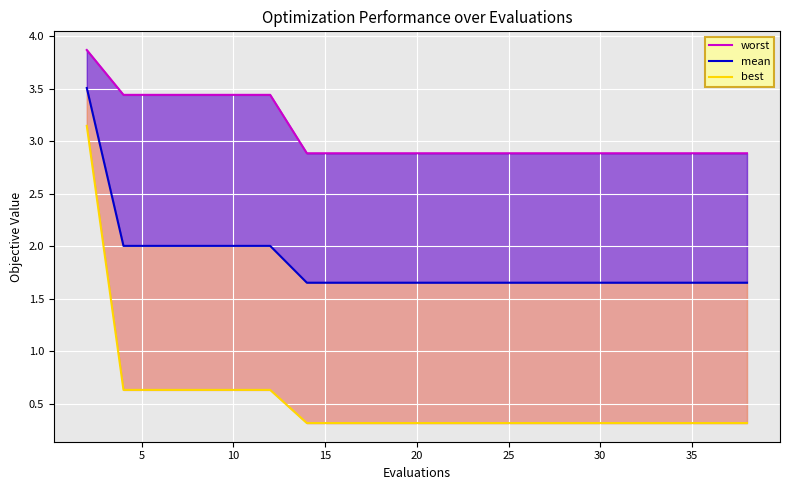

Reading left to right, transcribe all the data shown in this chart.

worst: 3.9	3.4	3.4	3.4	3.4	3.4	2.9	2.9	2.9	2.9	2.9	2.9	2.9	2.9	2.9	2.9	2.9	2.9	2.9	2.9
mean: 3.5	2.0	2.0	2.0	2.0	2.0	1.7	1.7	1.7	1.7	1.7	1.7	1.7	1.7	1.7	1.7	1.7	1.7	1.7	1.7
best: 3.1	0.6	0.6	0.6	0.6	0.6	0.3	0.3	0.3	0.3	0.3	0.3	0.3	0.3	0.3	0.3	0.3	0.3	0.3	0.3